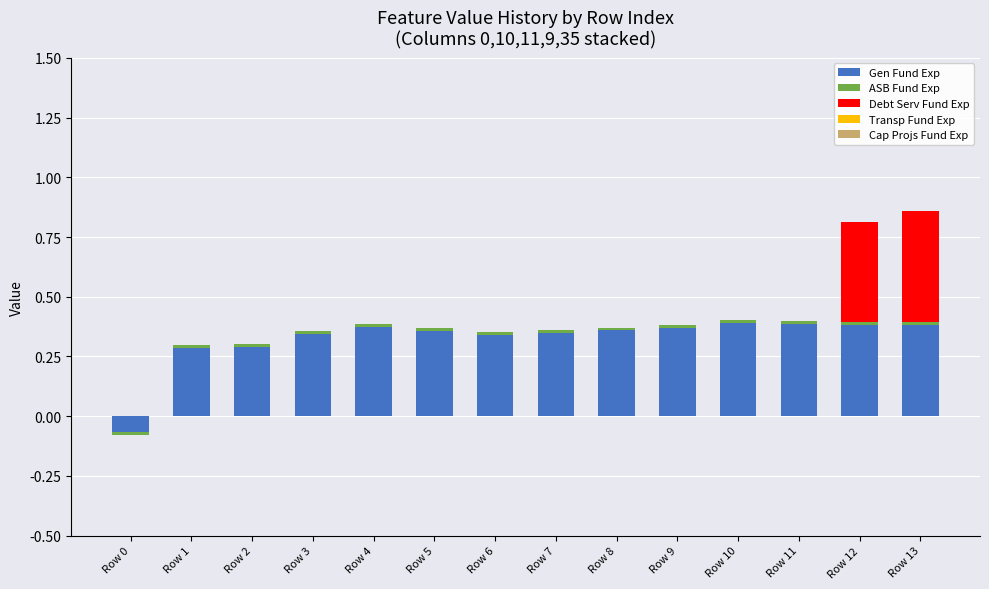

Is the value of Cap Projs Fund Exp at Row 11 greater than the value of ASB Fund Exp at Row 3?

No